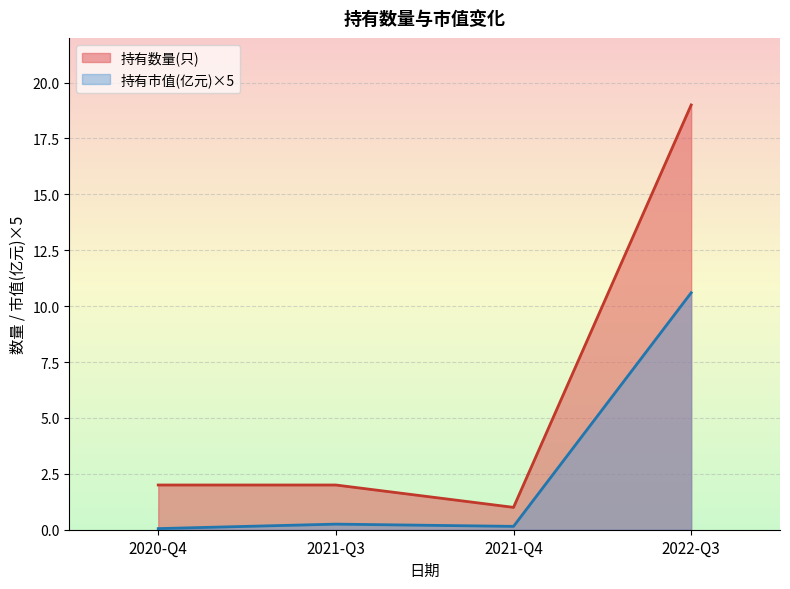

Between 2021-Q4 and 2022-Q3, which series saw the biggest shift?

持有数量(只)